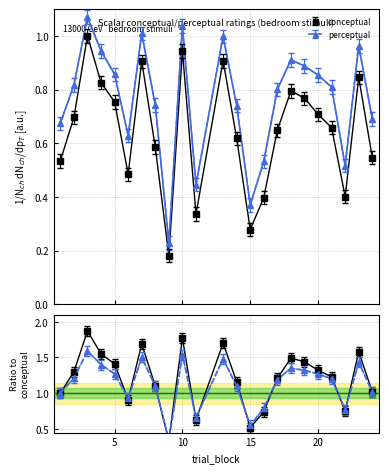

Reading left to right, what are all the values shown in this chart?

conceptual: 0.5	0.7	1.0	0.8	0.8	0.5	0.9	0.6	0.2	0.9	0.3	0.9	0.6	0.3	0.4	0.6	0.8	0.8	0.7	0.7	0.4	0.8	0.5
perceptual: 0.7	0.8	1.1	0.9	0.9	0.6	1.0	0.7	0.2	1.0	0.4	1.0	0.7	0.4	0.5	0.8	0.9	0.9	0.9	0.8	0.5	1.0	0.7
conceptual_ratio: 1.1	1.4	1.9	1.6	1.5	1.0	1.8	1.2	0.4	1.8	0.7	1.8	1.2	0.6	0.8	1.3	1.6	1.5	1.4	1.3	0.8	1.7	1.1
perceptual_ratio: 1.0	1.2	1.6	1.4	1.3	0.9	1.5	1.1	0.3	1.5	0.7	1.5	1.1	0.6	0.8	1.2	1.4	1.3	1.3	1.2	0.8	1.4	1.0